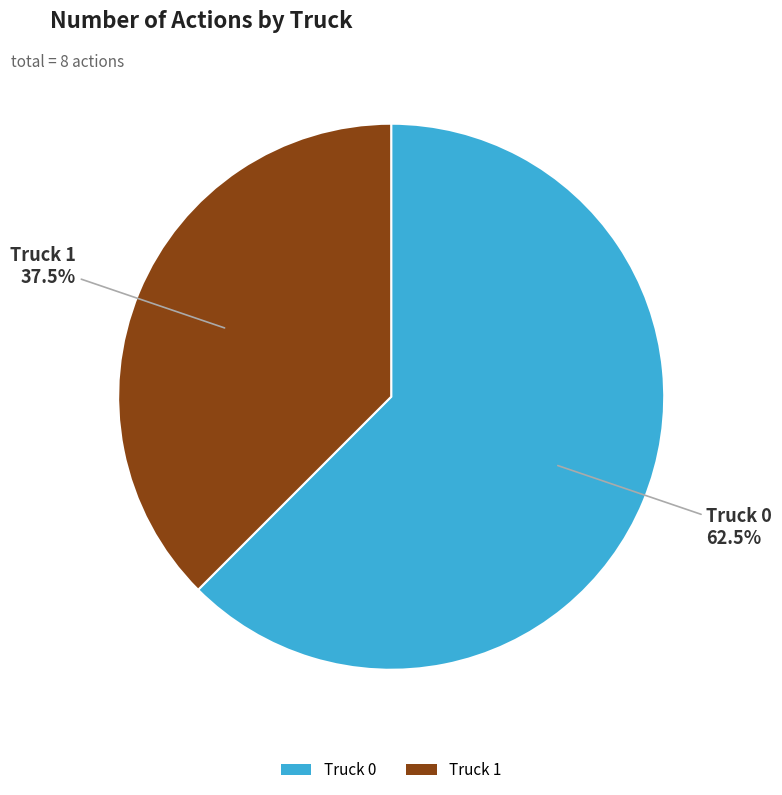

To the nearest percent, what is the difference between the Truck 1 and Truck 0 slice percentages?

25%